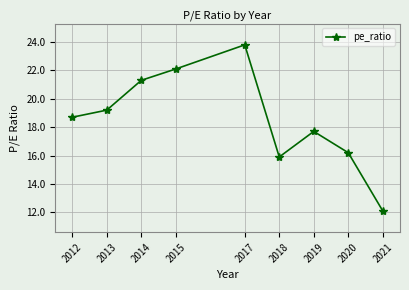

Where does the data first go above 18?

2012